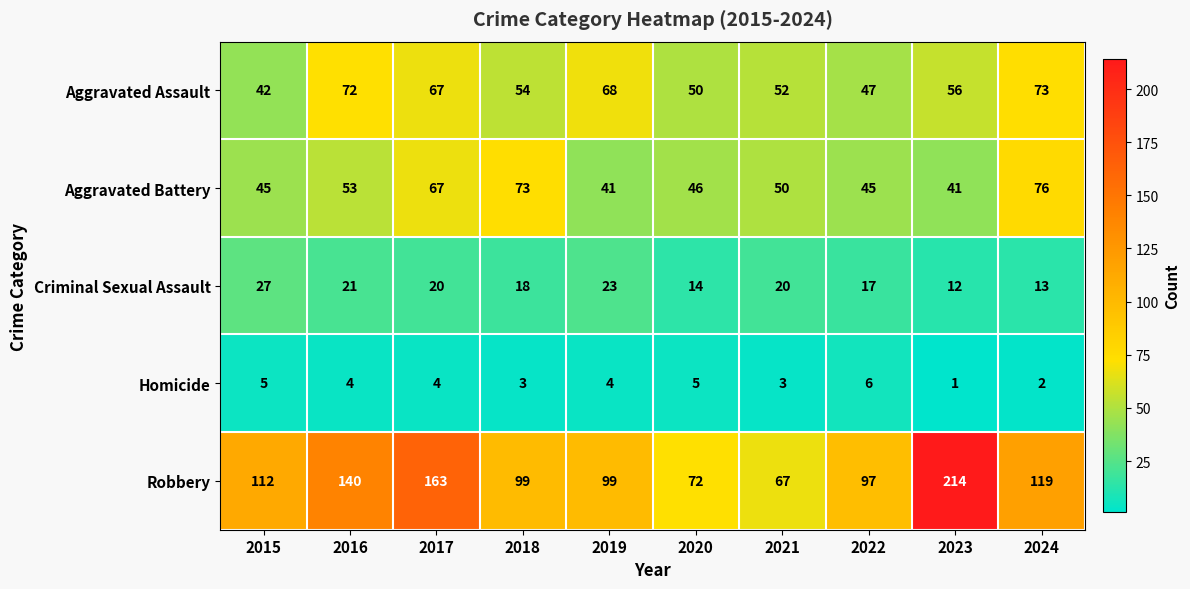

The value of Criminal Sexual Assault at 2022 is 29. True or false?

False